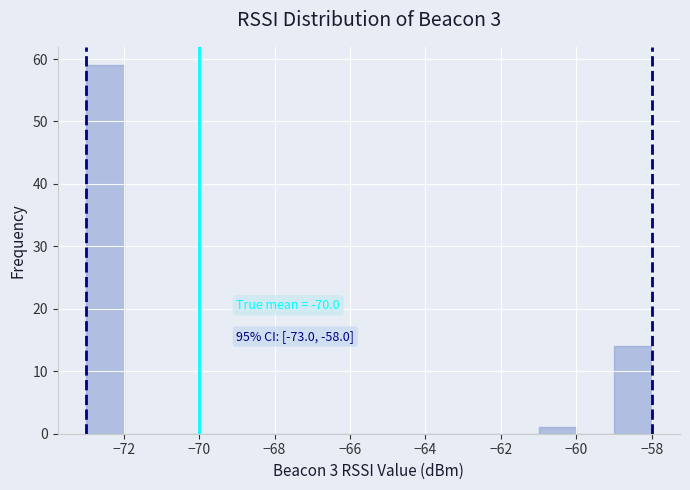

Which range on the x-axis has the tallest bar?

-73 to -72